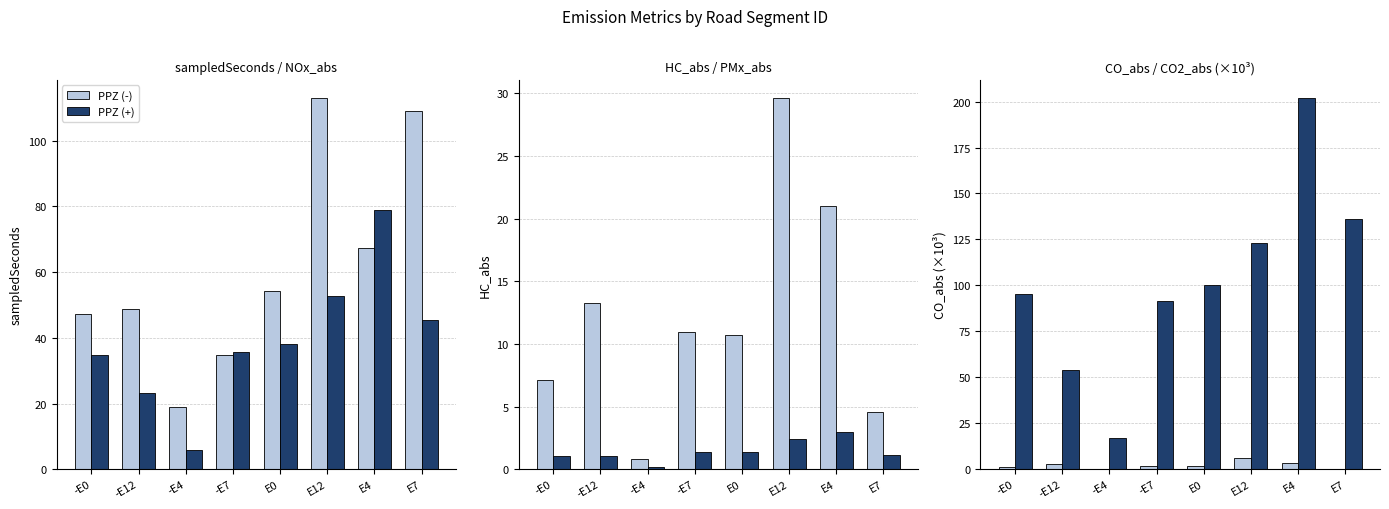

What position from the left is -E12?

2